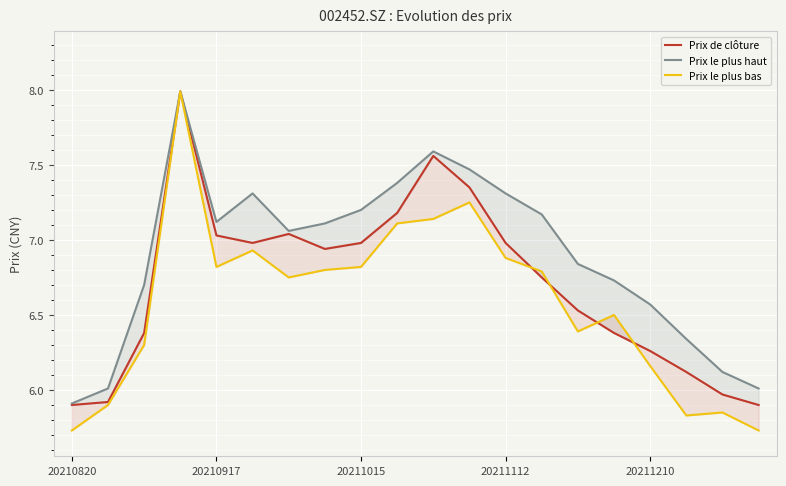

True or false: Prix le plus haut and Prix le plus bas intersect in this chart.

False